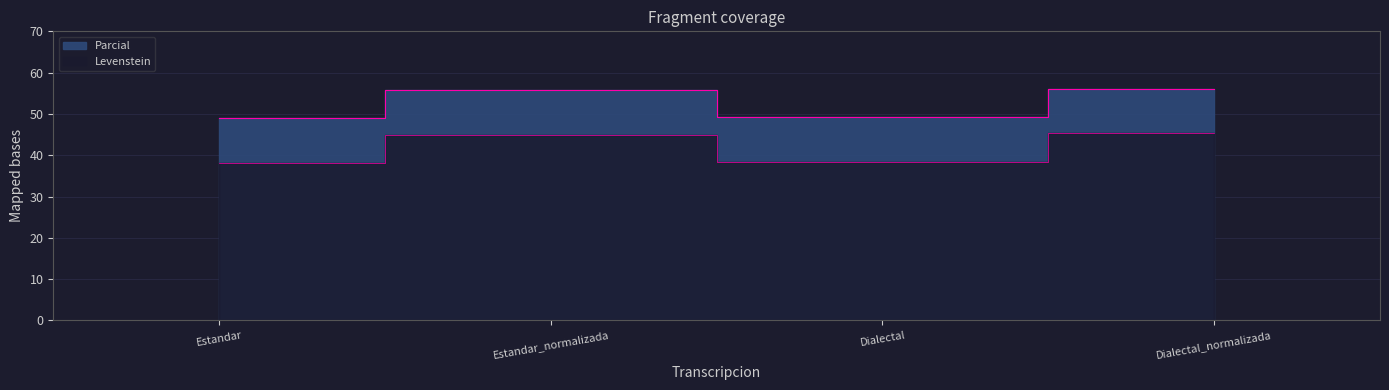

How many lines are shown in the chart?

2